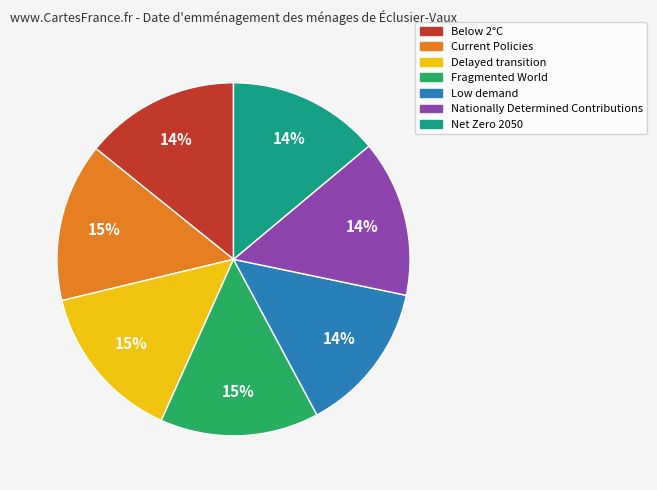

Is the sum of Delayed transition and Net Zero 2050 greater than half?

No